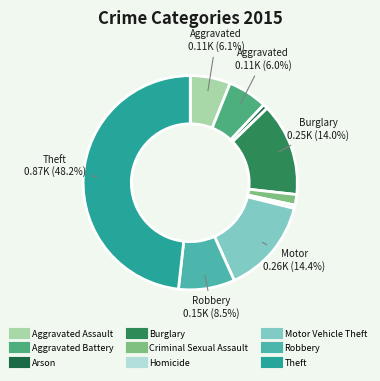

How much of the chart is everything except Burglary?

86.0%